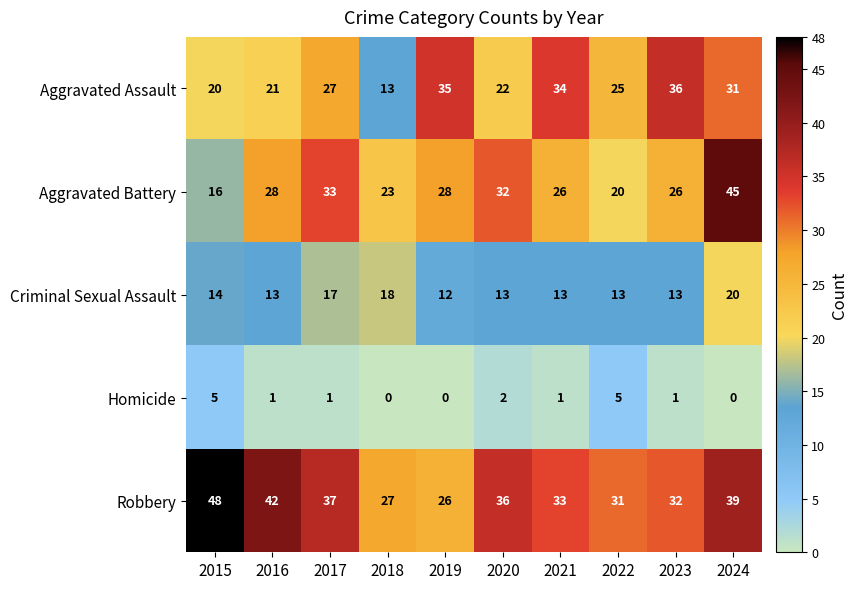

Count the Criminal Sexual Assault values in the range 13 to 17.

7